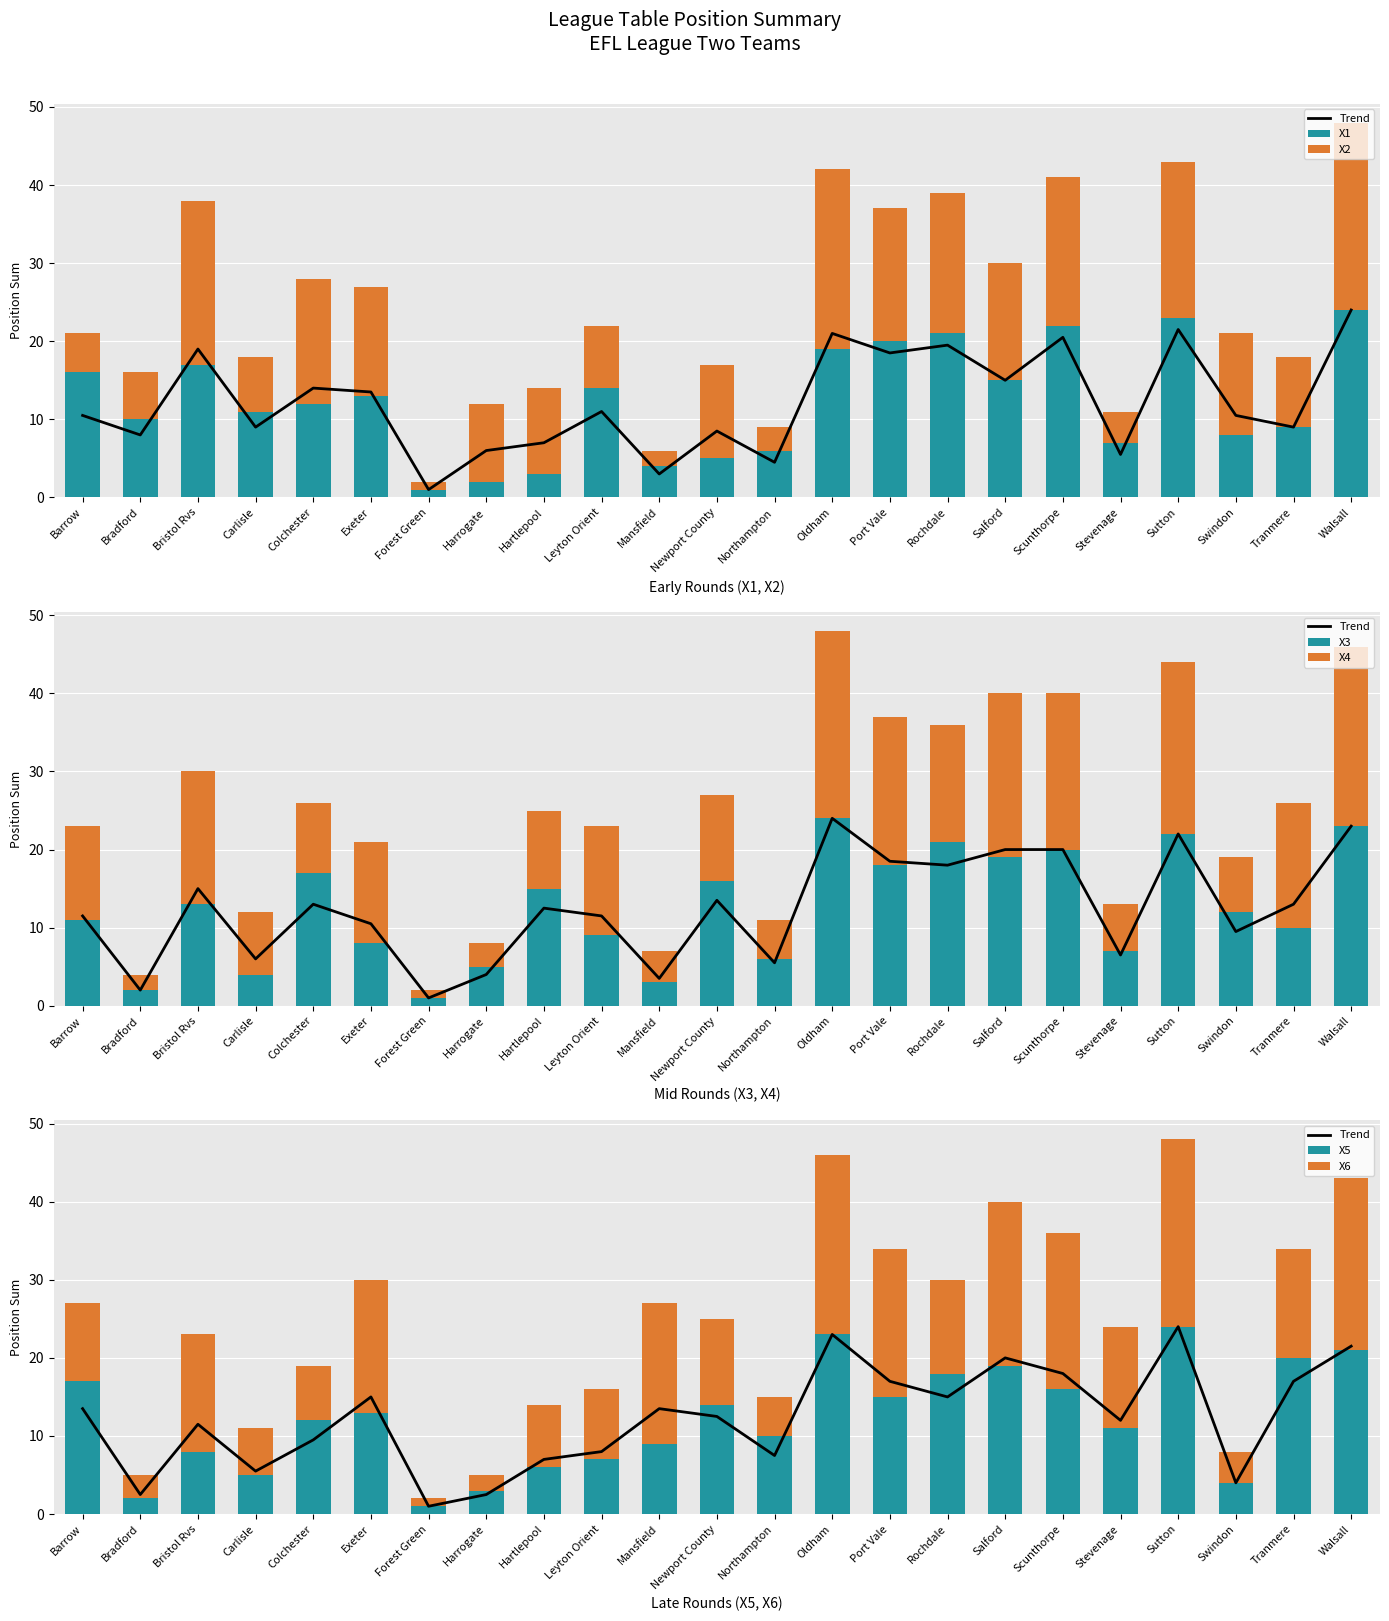

What position from the right is Port Vale?

9